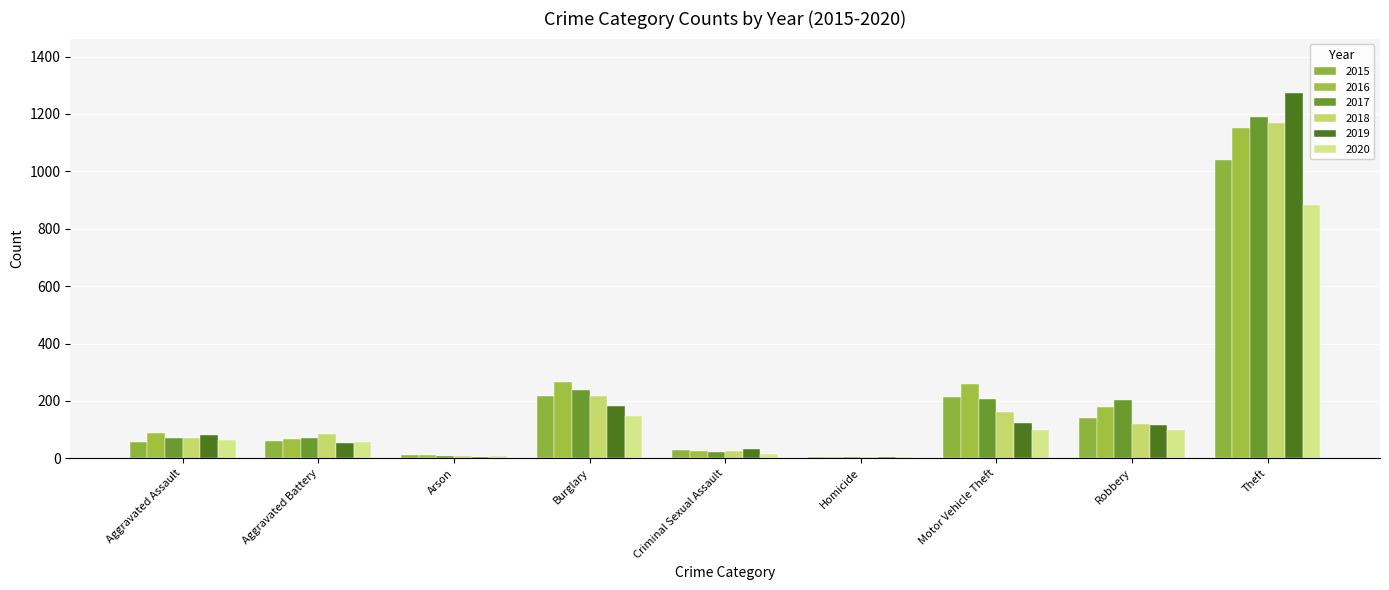

Are the bars horizontal?

No